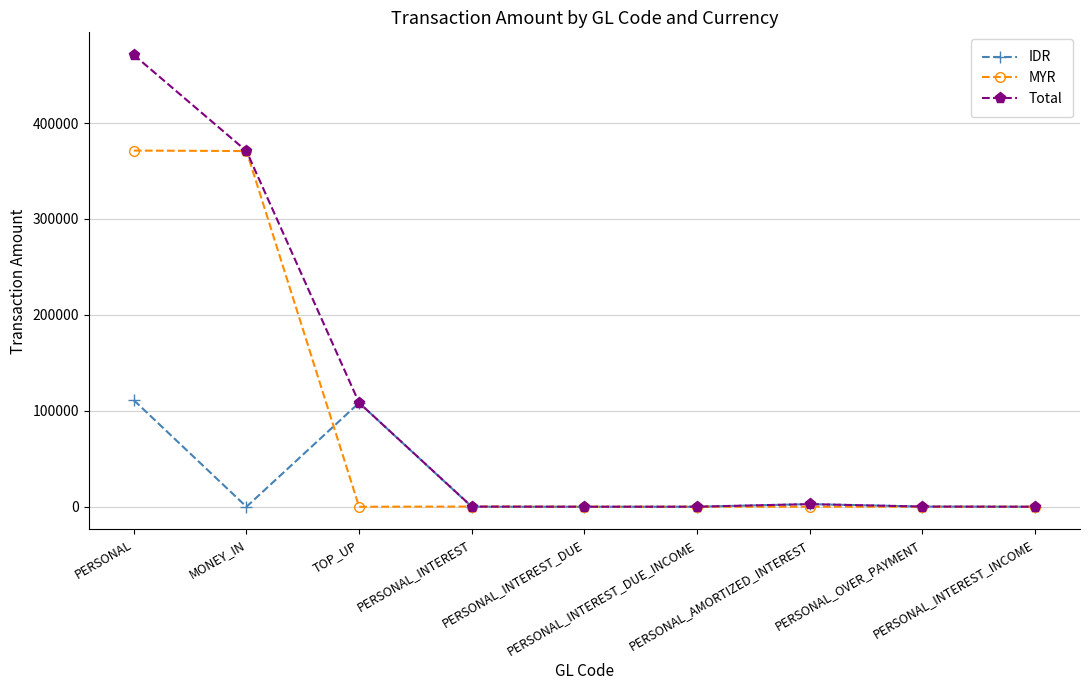

What is the highest value of the MYR series?

371336.5